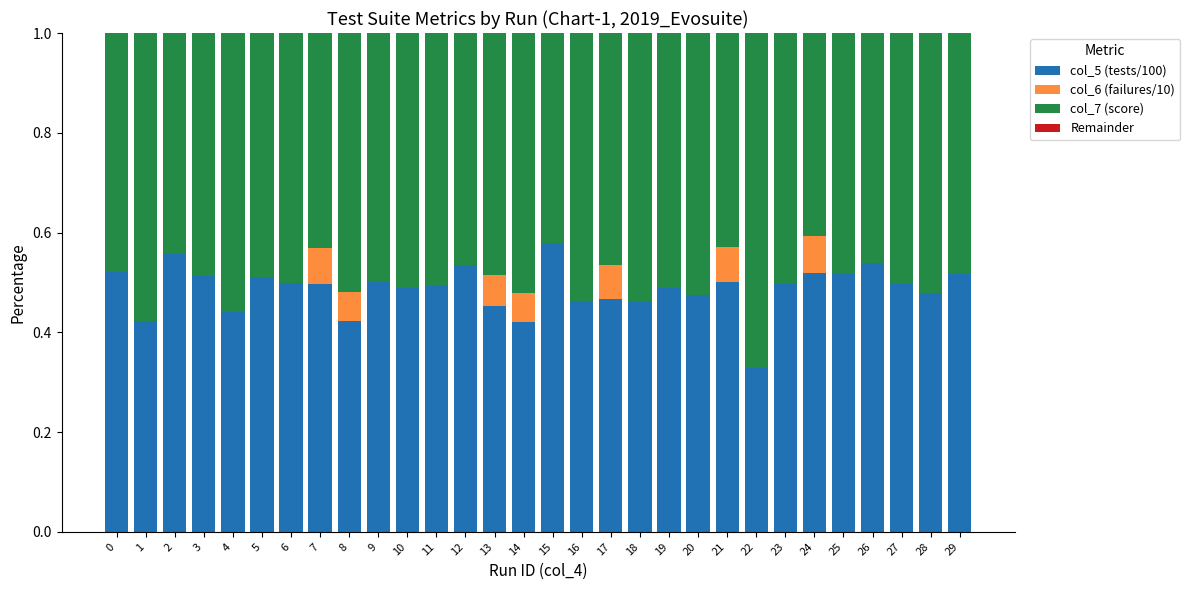

Count the number of categories in the chart.

30